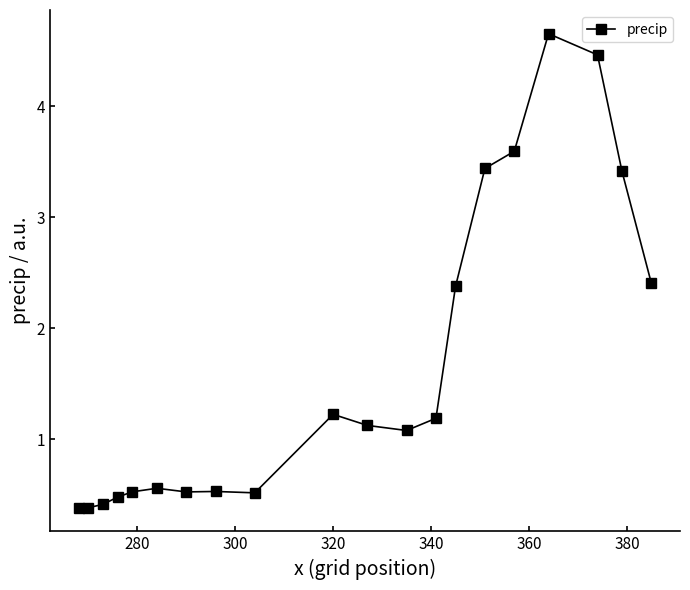

What is the maximum value shown in the chart?

4.7